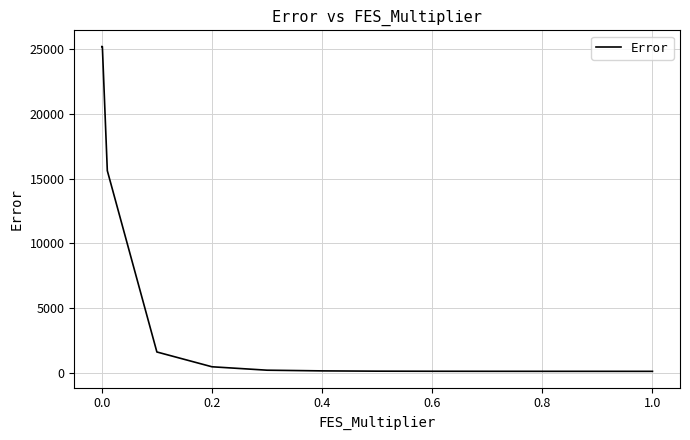

What is the difference between the maximum and minimum values?

25076.3